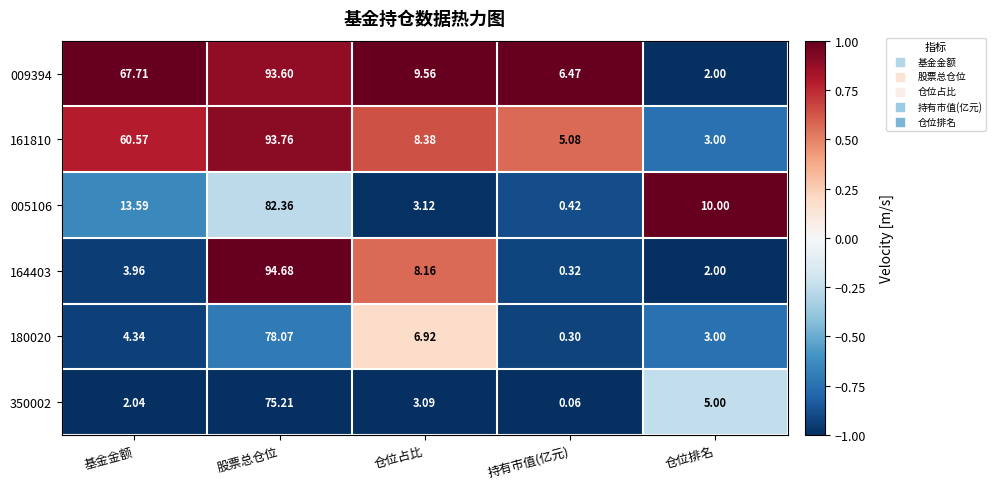

At which category is the sum across all series the highest?

股票总仓位